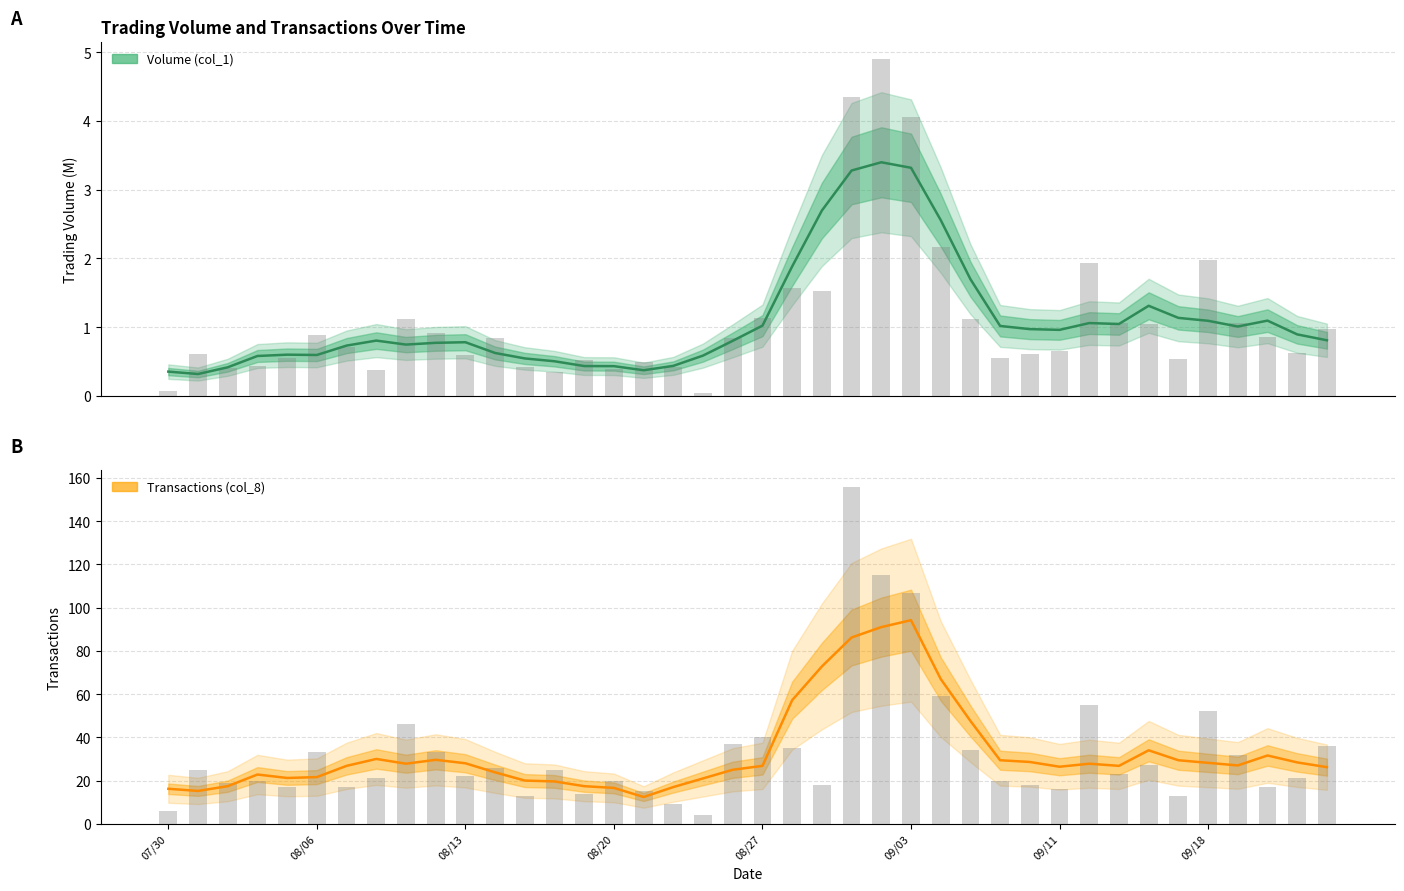

What is the label of the 13th bar from the right?

27